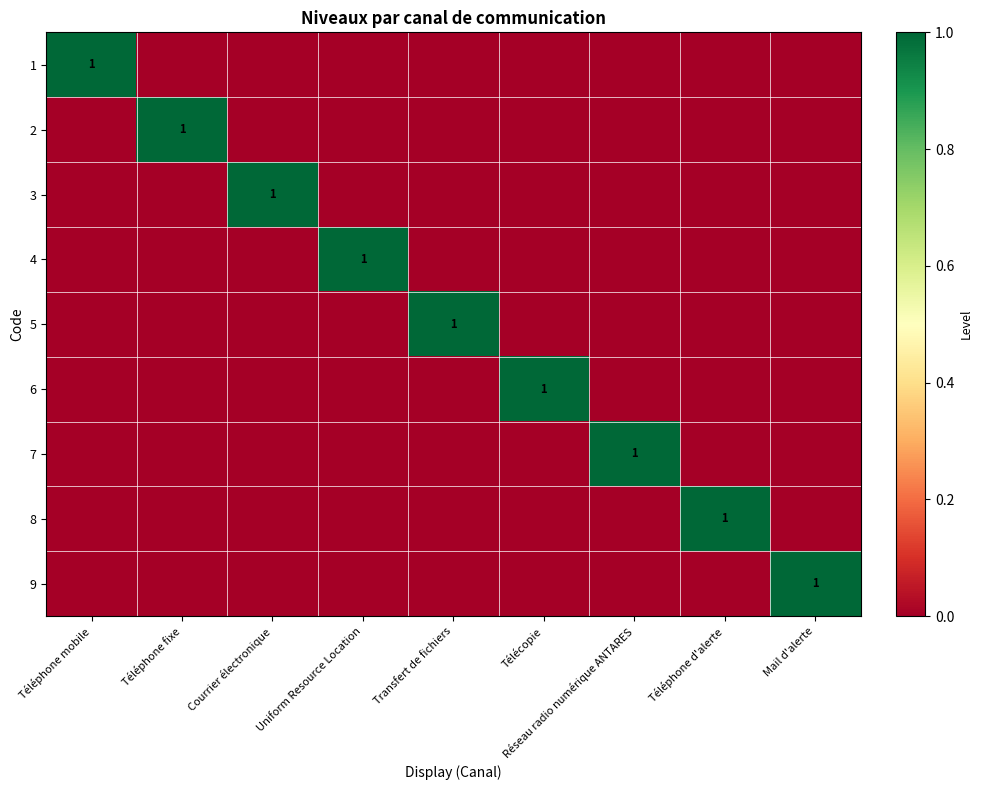

The value of 2 at Téléphone fixe is 1. True or false?

True